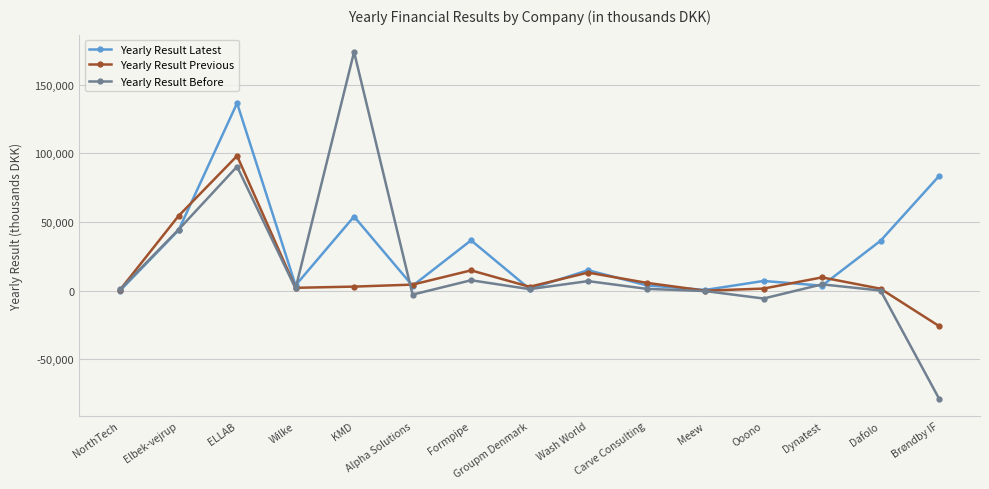

Is it true that Yearly Result Latest equals 53926 at KMD?

True